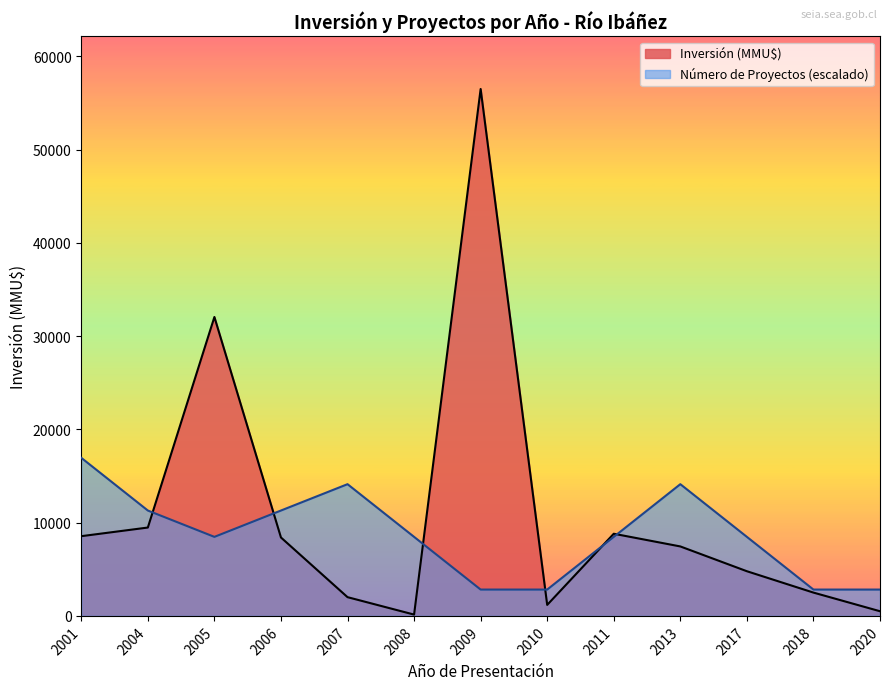

What is the greatest value displayed?

56512.0